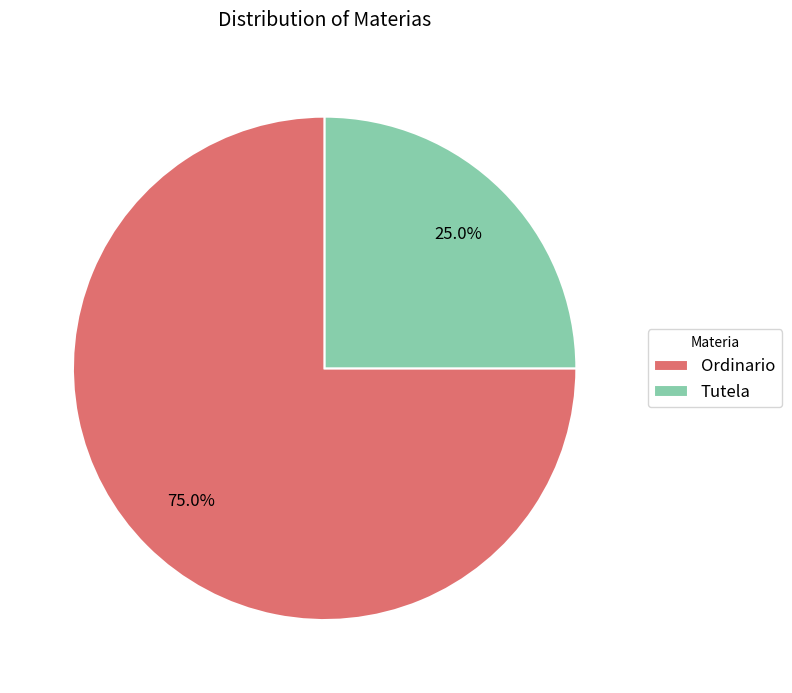

How many slices are in this pie chart?

2